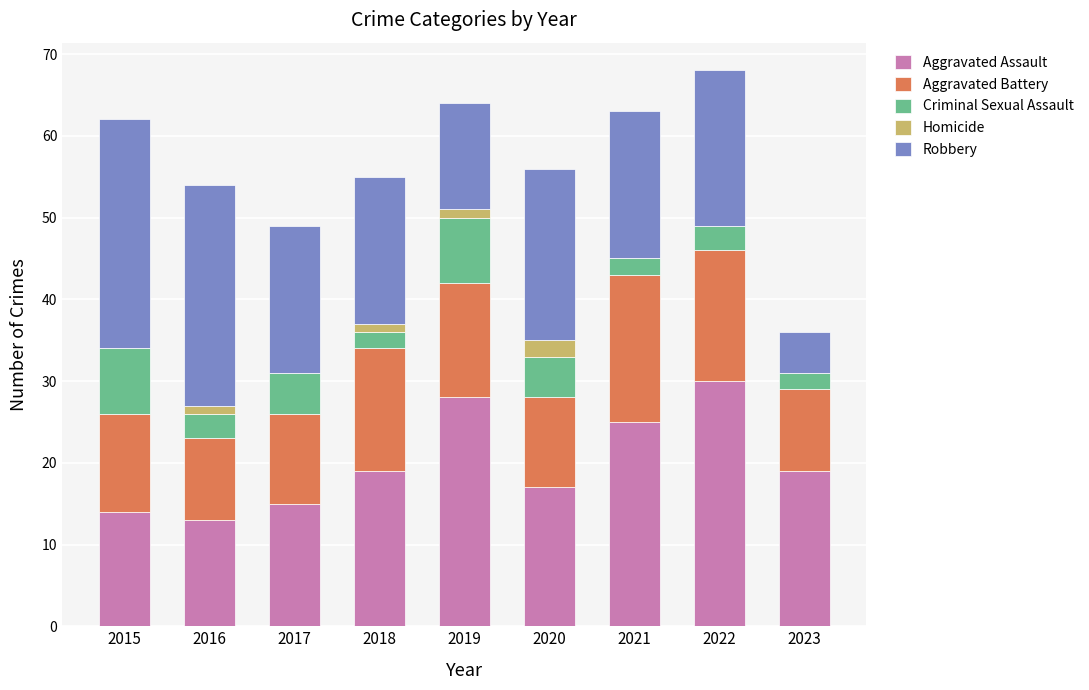

What is the total value across all series at 2021?

63